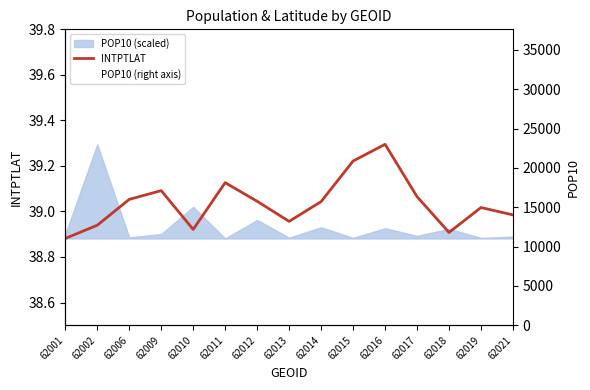

What is the maximum value shown in the chart?

32704.0